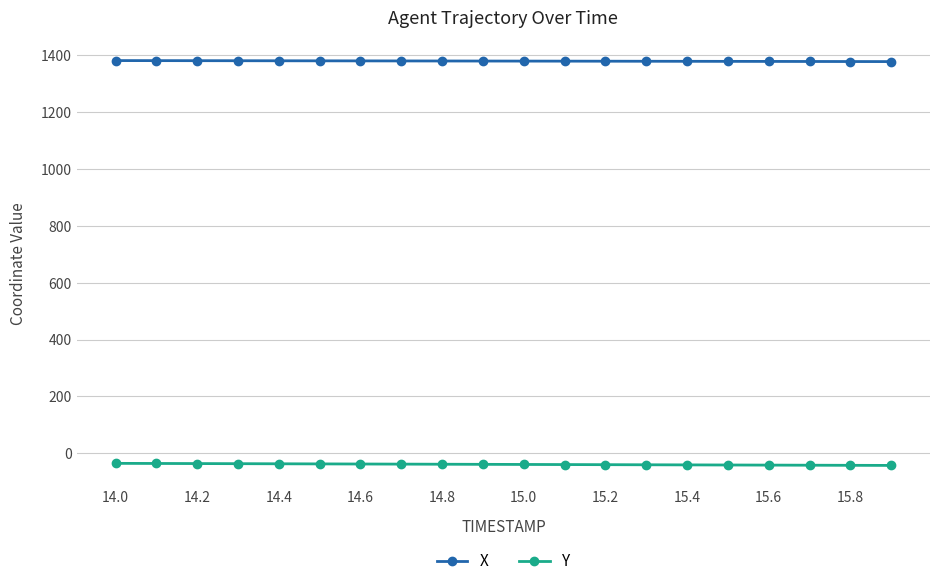

What is the sum of all X values?

27586.0